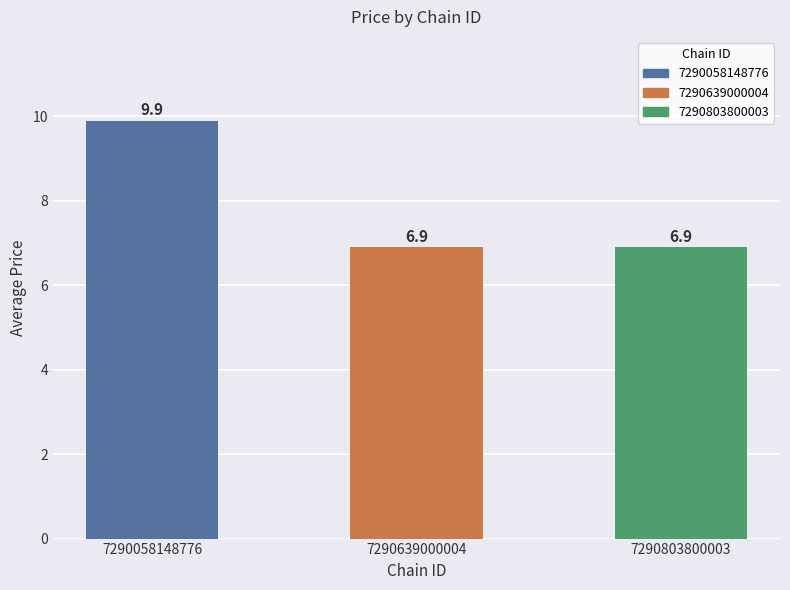

What is the greatest value displayed?

9.9